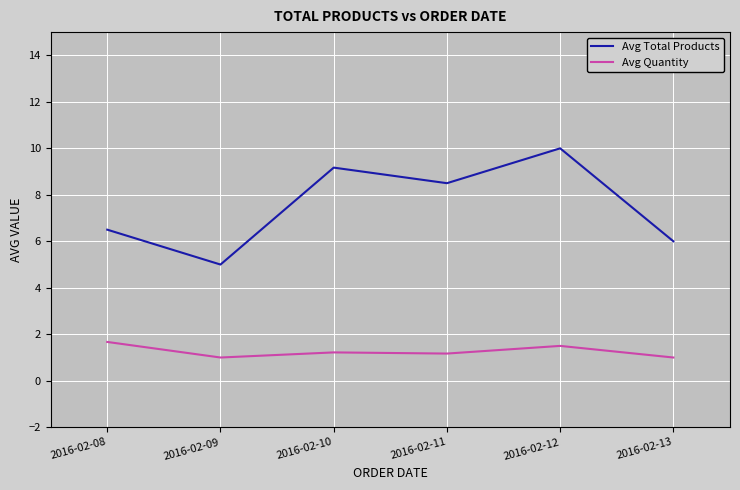

Which series has the widest spread of values?

Avg Total Products